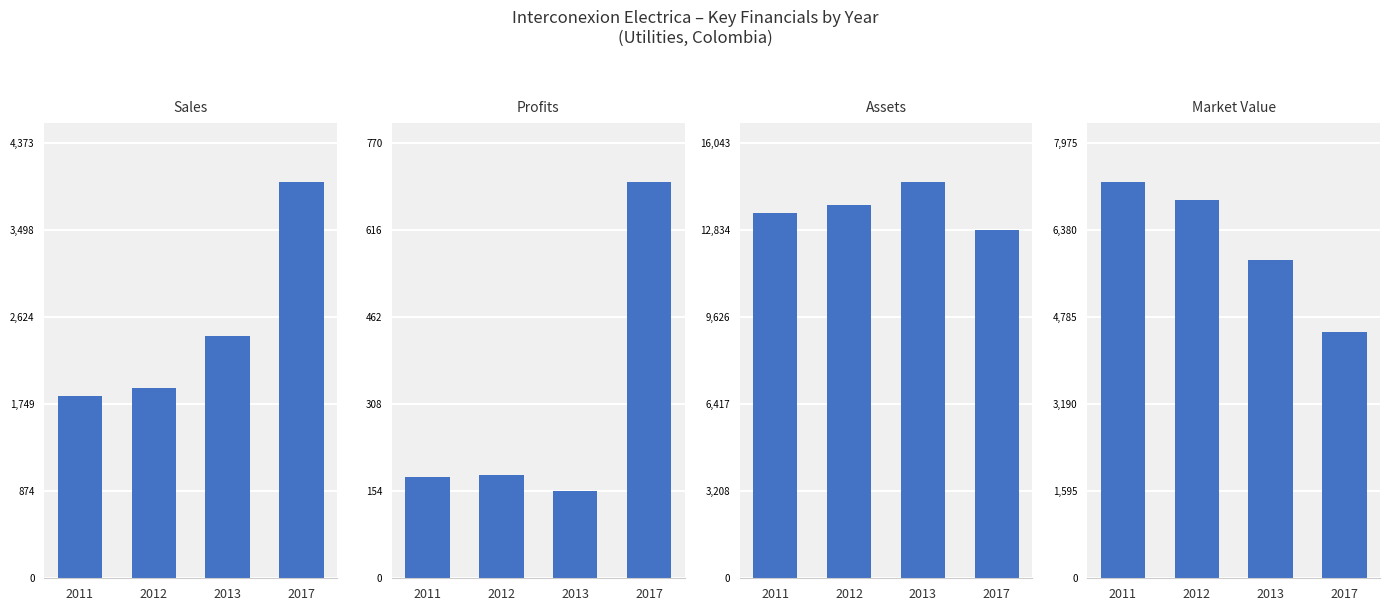

At which label does Profits reach its minimum?

2013